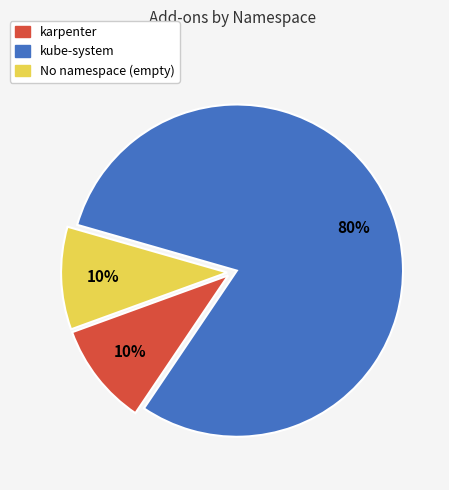

How many slices are in this pie chart?

3